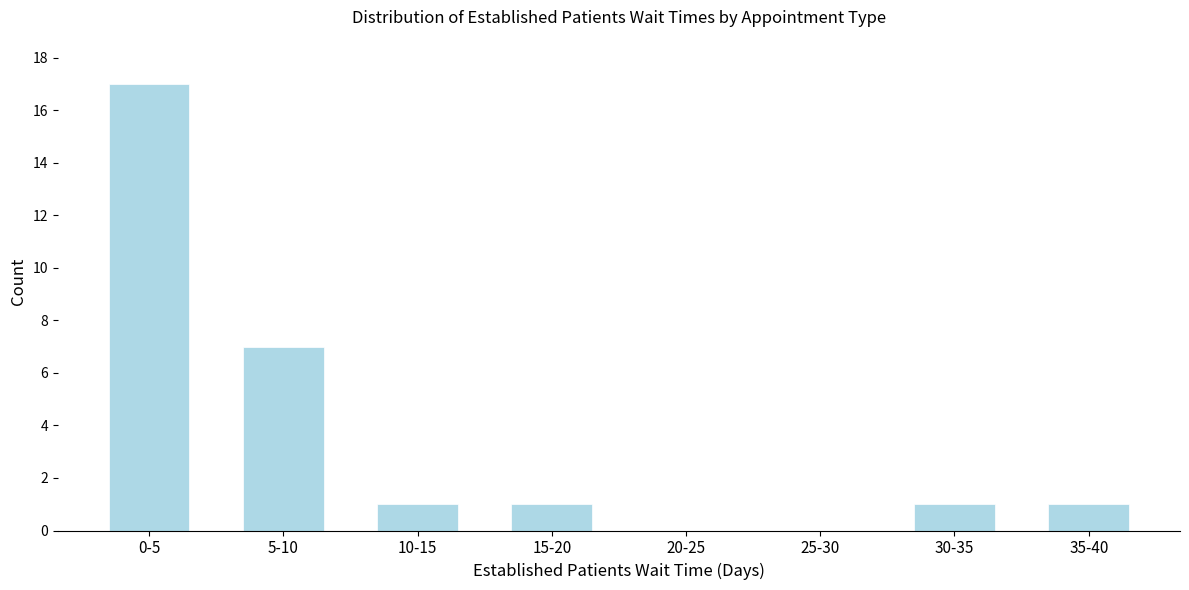

Reading right to left, transcribe all the data shown in this chart.

35-40=1	30-35=1	25-30=0	20-25=0	15-20=1	10-15=1	5-10=7	0-5=17